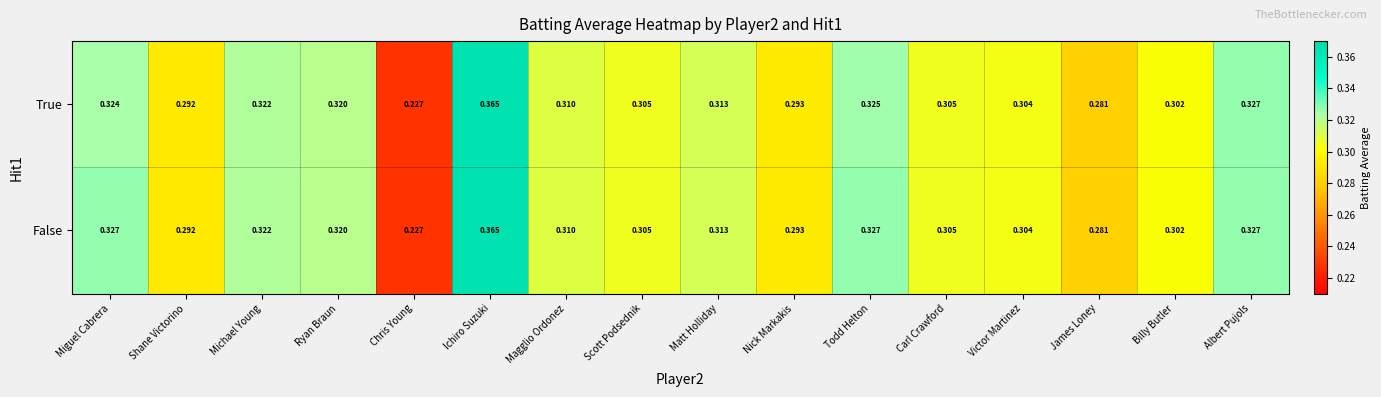

Rank the series by their average value, from highest to lowest.

False, True